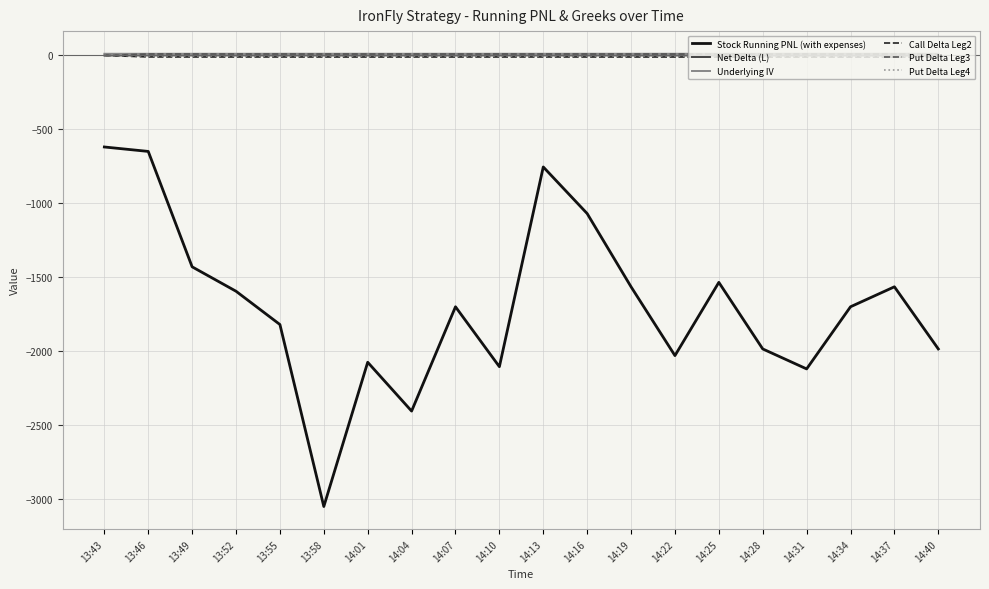

Is it true that Net Delta (L) equals 0.3 at 14:40?

True